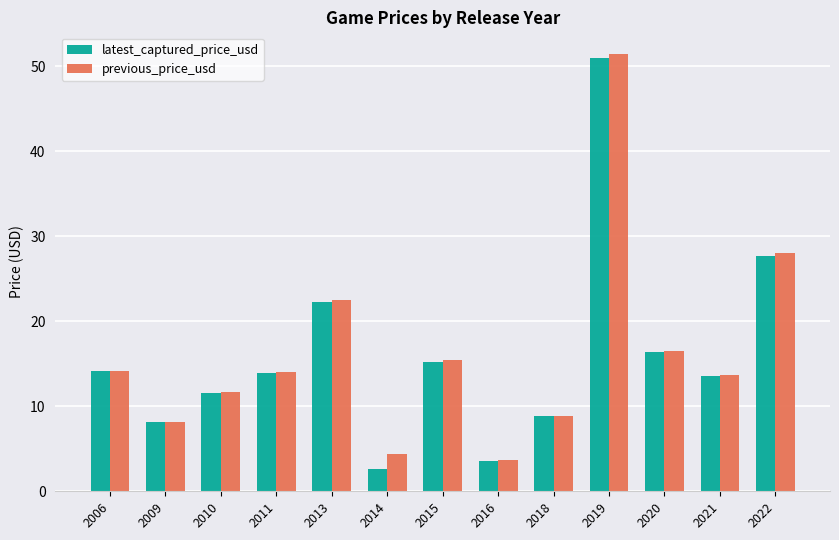

Which series changed the most between 2016 and 2019?

previous_price_usd